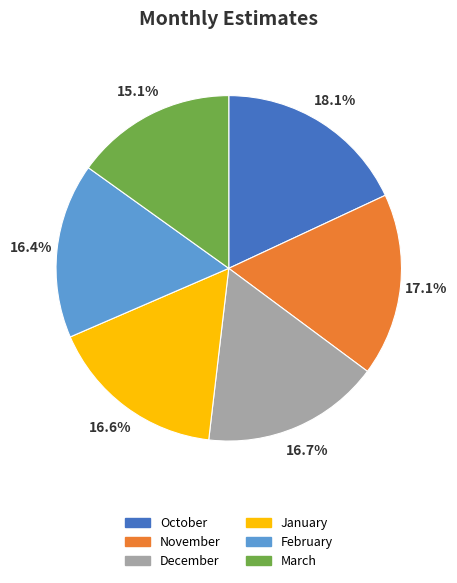

What is the ratio of the value at December to the value at October?

0.9